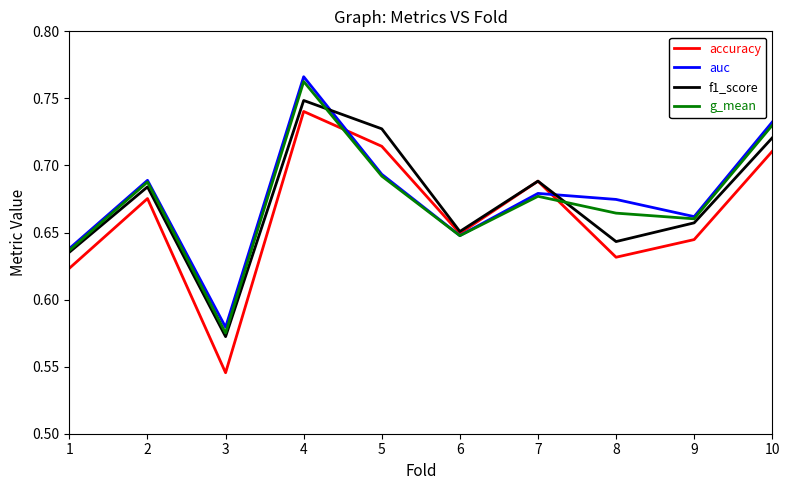

In auc, how many points are lower than both neighbors (excluding endpoints)?

3